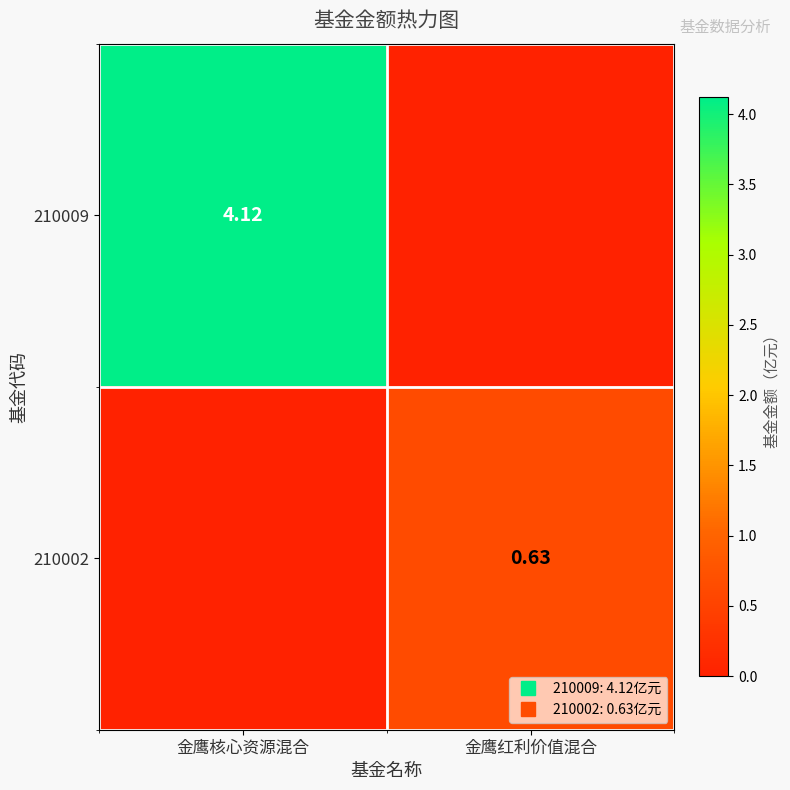

How many distinct data groups are displayed?

2